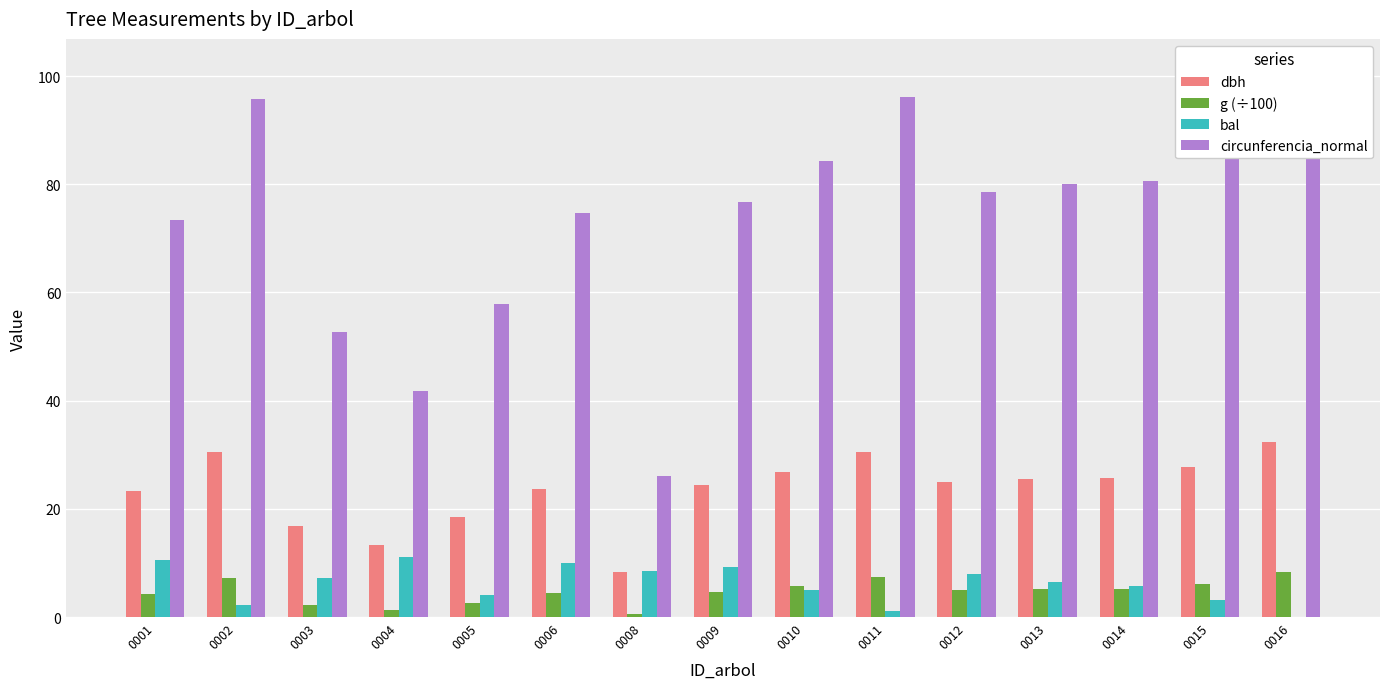

What is the difference between the maximum and minimum values in the circunferencia_normal series?

75.7